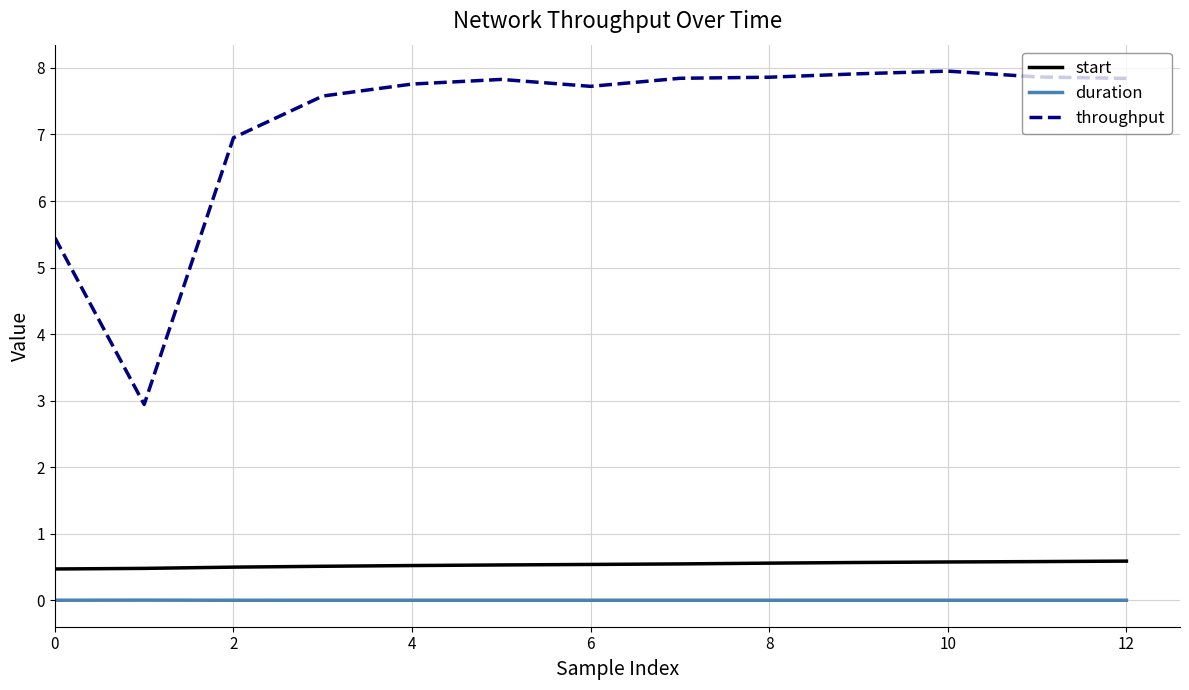

What is the greatest value displayed?

8.0